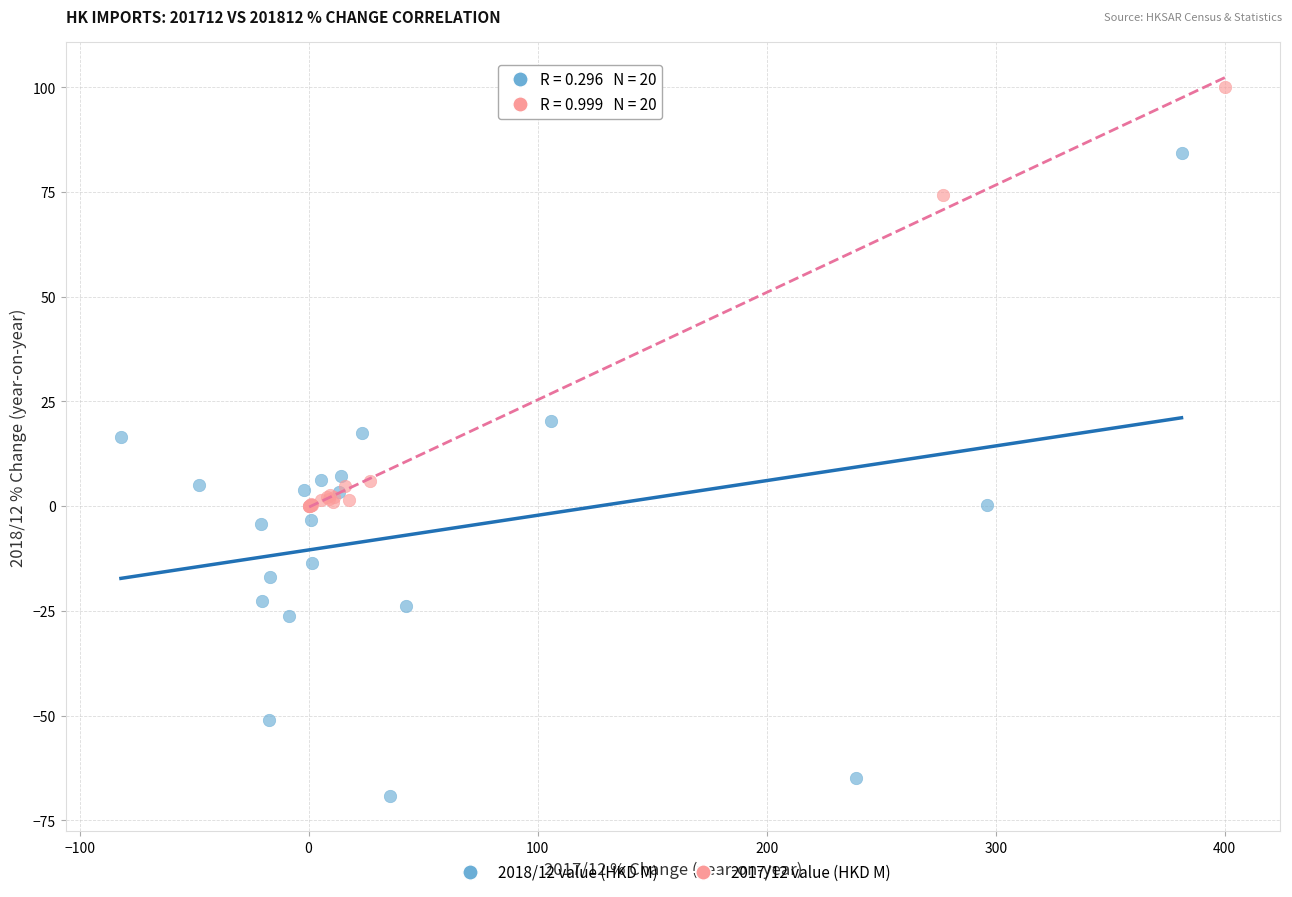

Which series contains the highest Y value?

2017/12 value (HKD M)